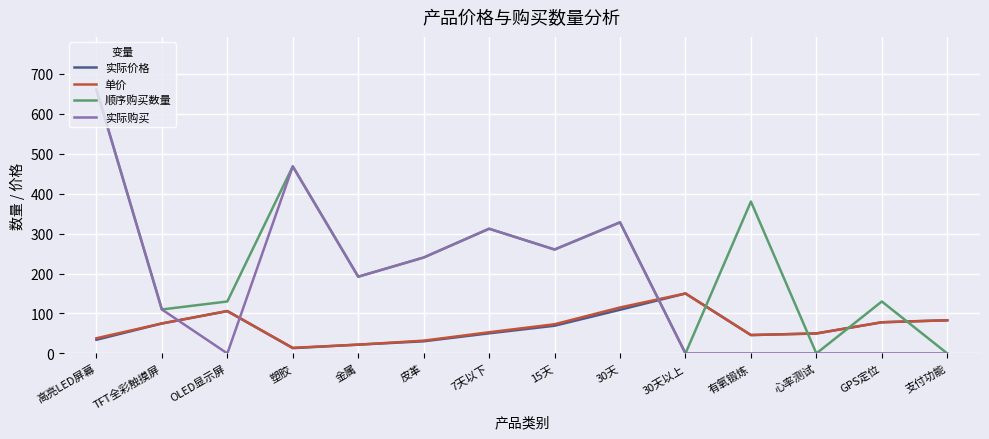

What is the difference between the second highest and second lowest values in the 单价 series?

93.0